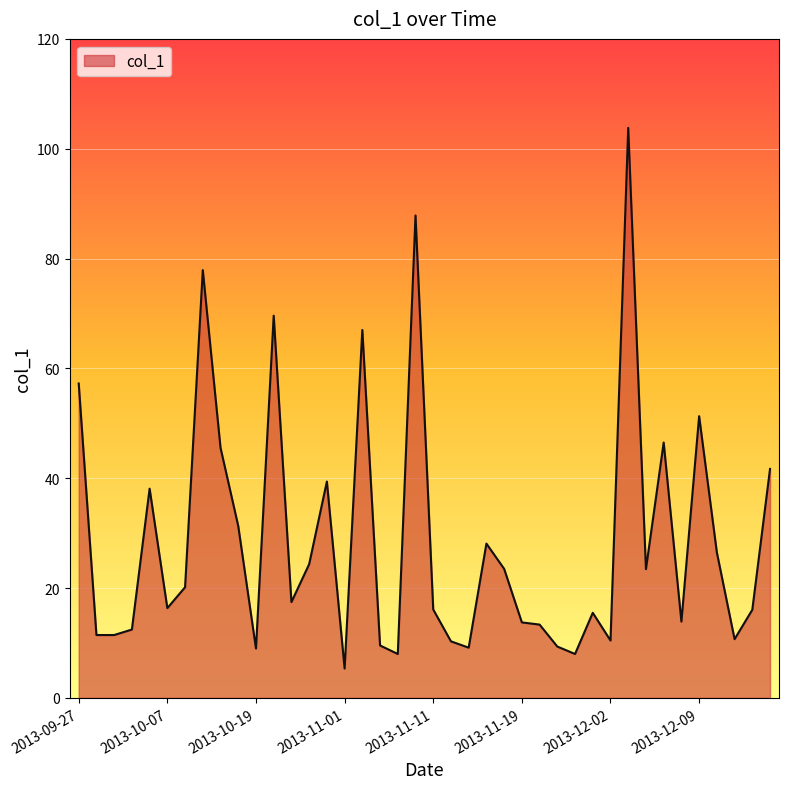

What is the greatest value displayed?

103.8